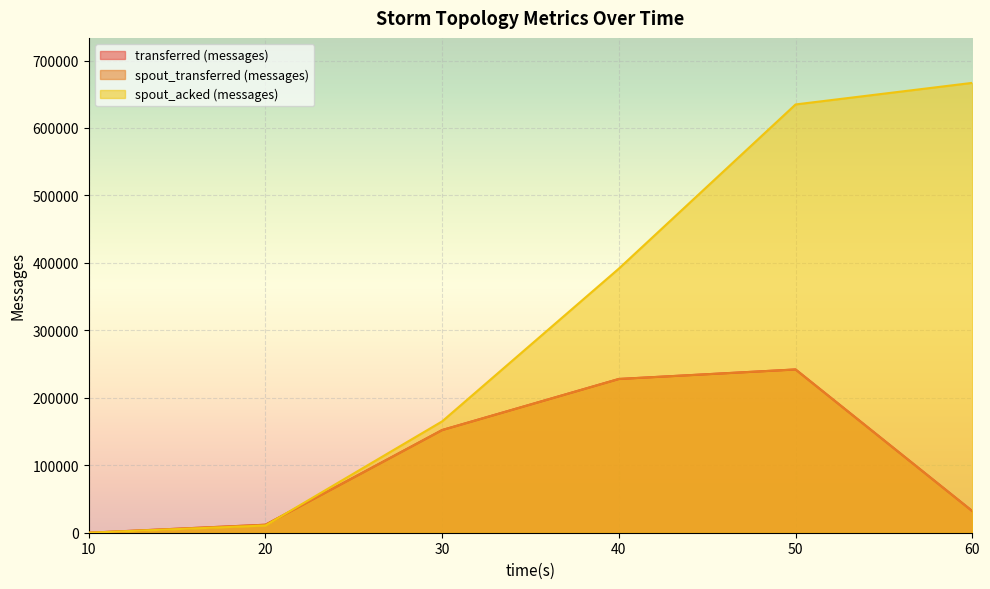

What is the difference between the spout_acked (messages) values at 10 and 60?

666880